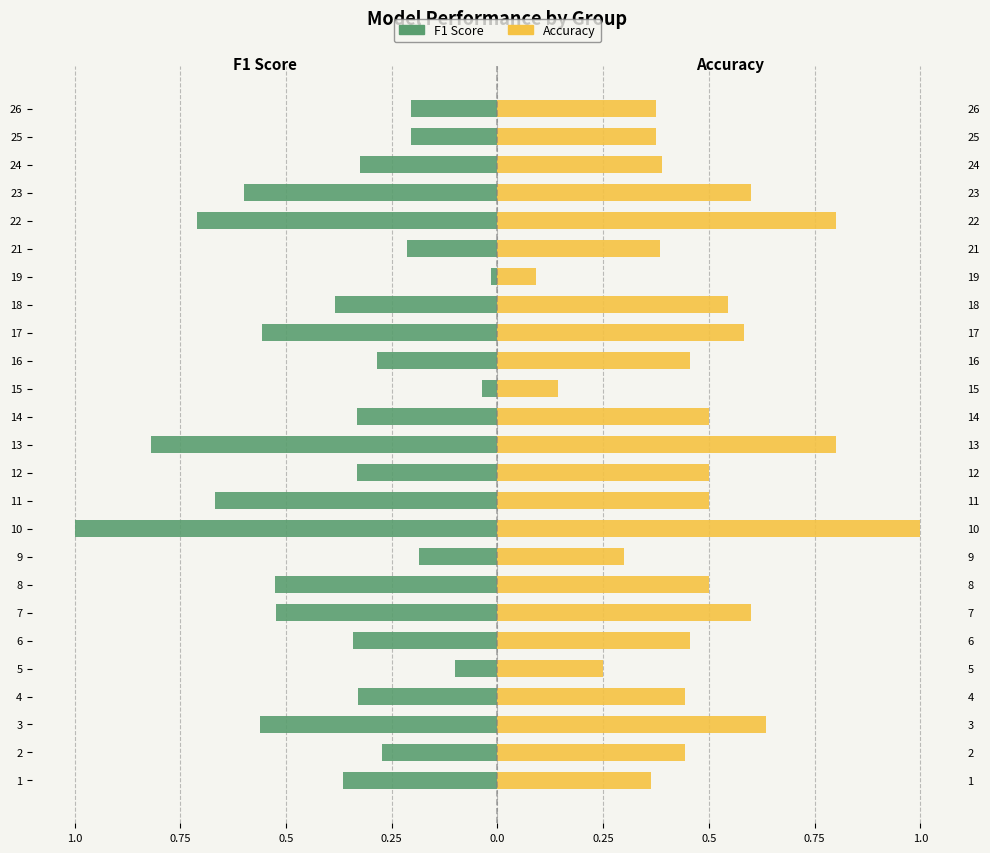

Read the Accuracy value at 12.

0.5